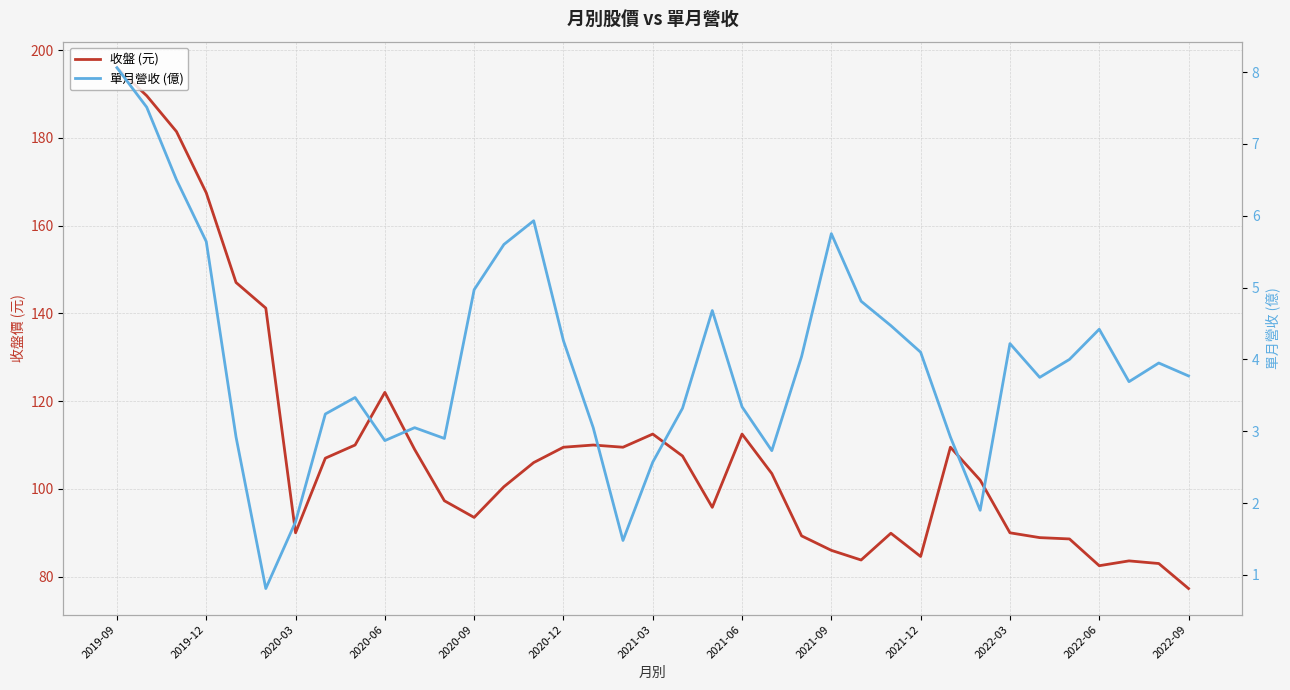

Which series changed the most between 2020-09 and 16?

收盤 (元)